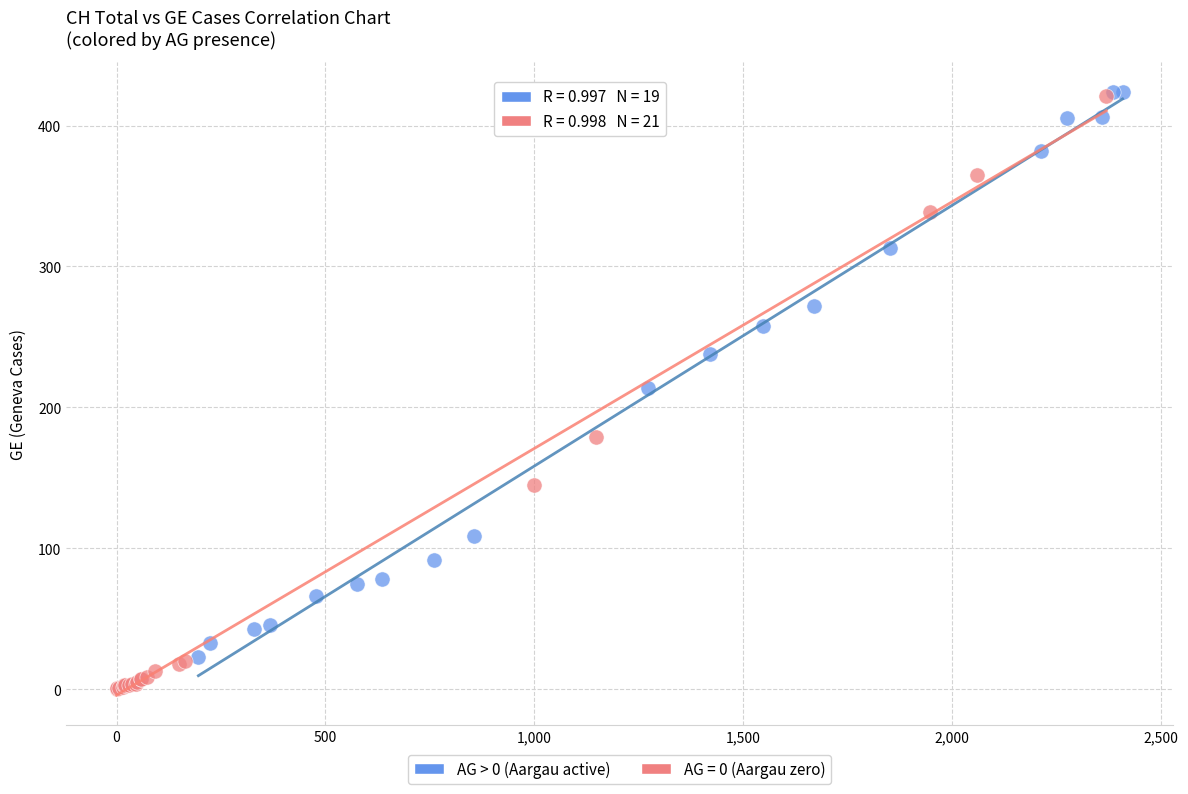

Which series reaches the minimum Y coordinate?

AG = 0 (Aargau zero)